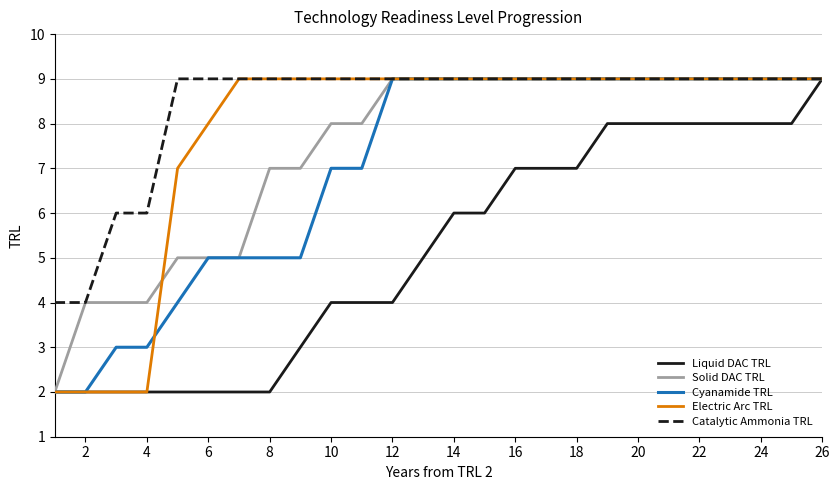

How many series are shown in this chart?

5